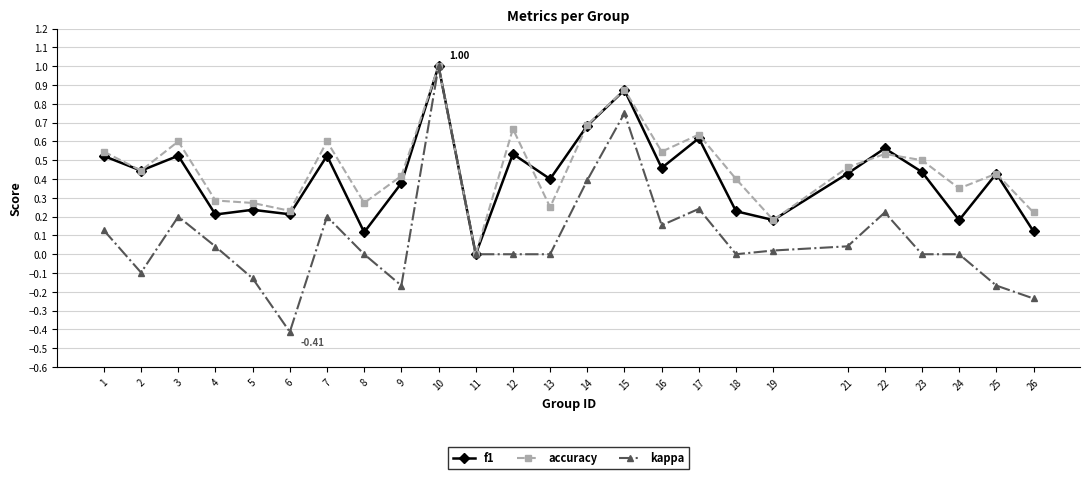

What are all the series names shown in the legend?

f1, accuracy, kappa